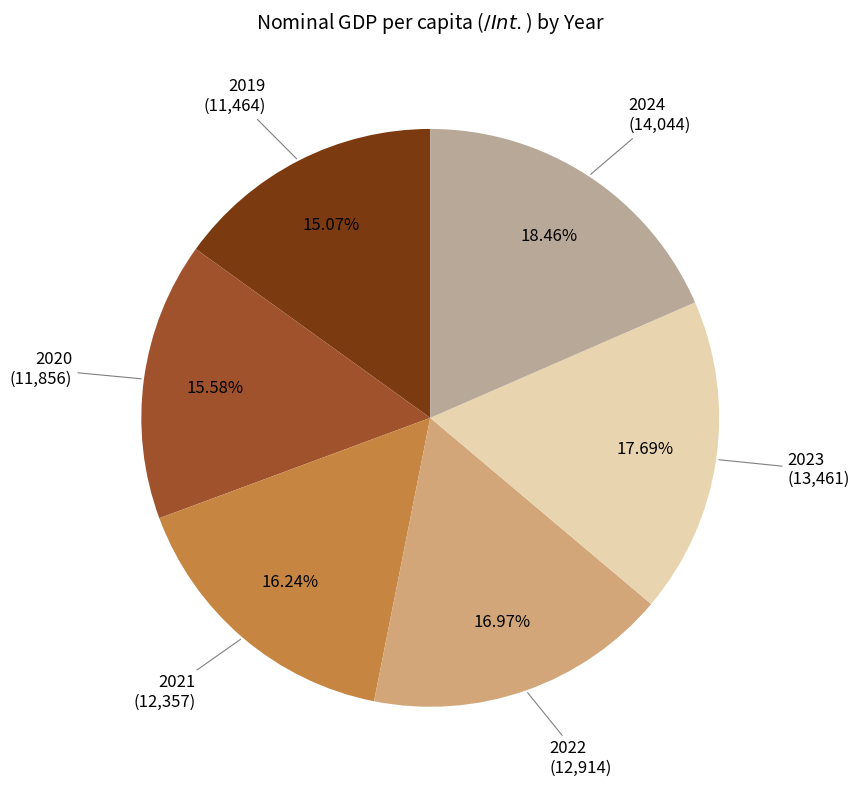

How many segments does this pie chart have?

6